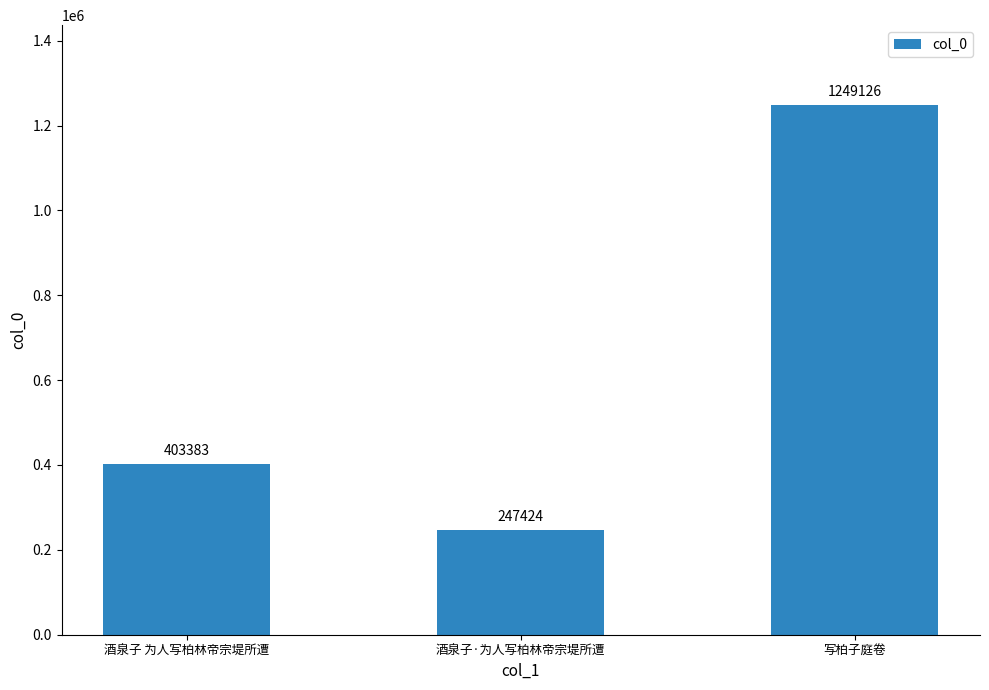

How many data points does each series have?

3